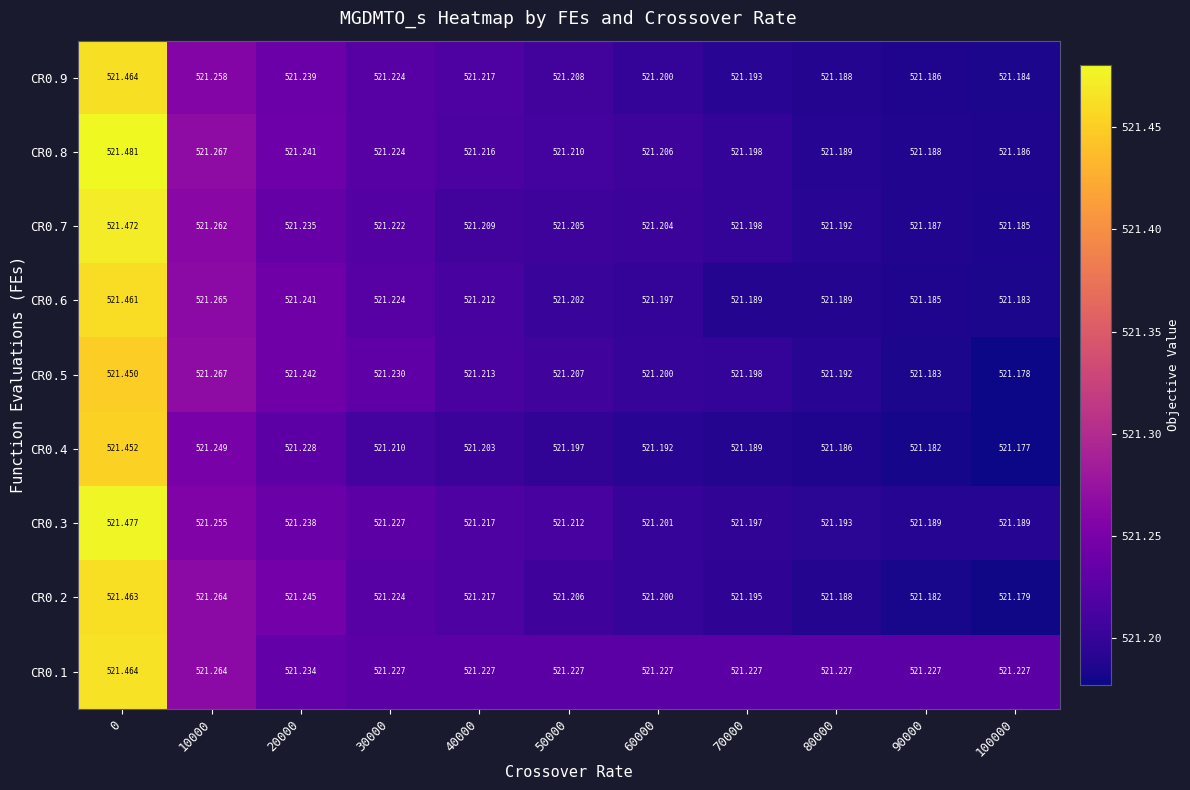

Is the value of CR0.6 at 50000 greater than the value of CR0.1 at 30000?

No